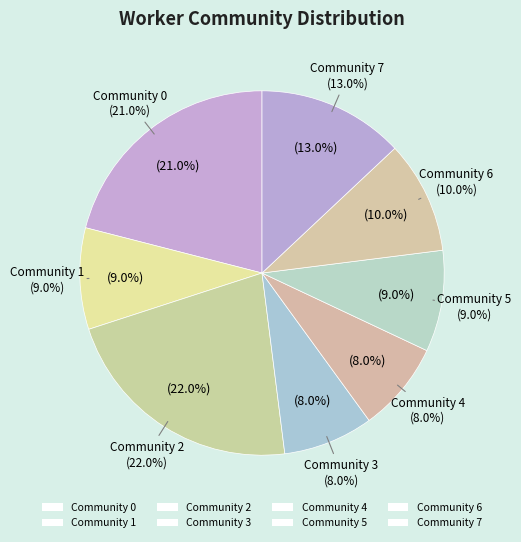

Is there a majority slice in this chart?

No